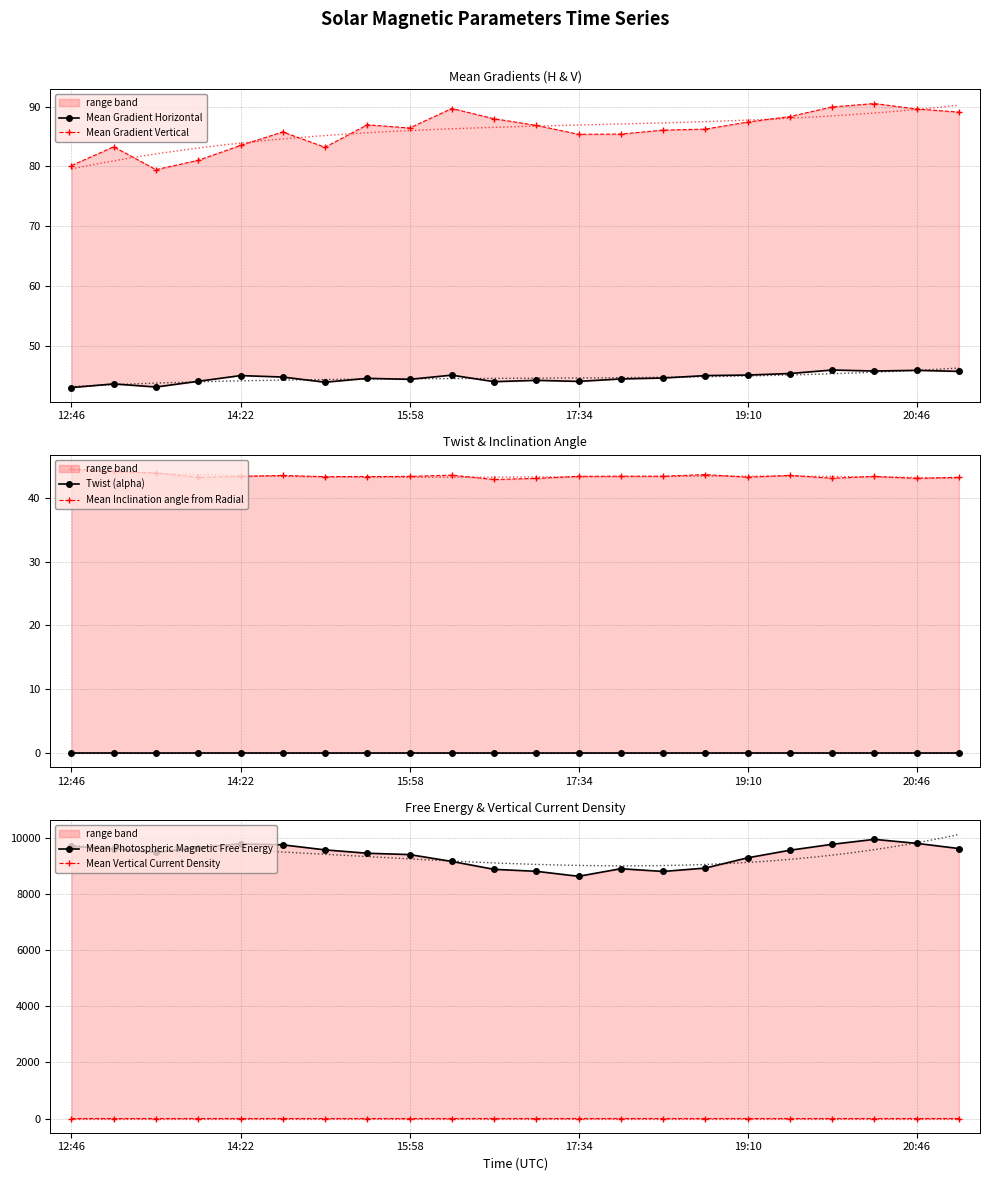

Which series has the widest spread of values?

Mean Photospheric Magnetic Free Energy